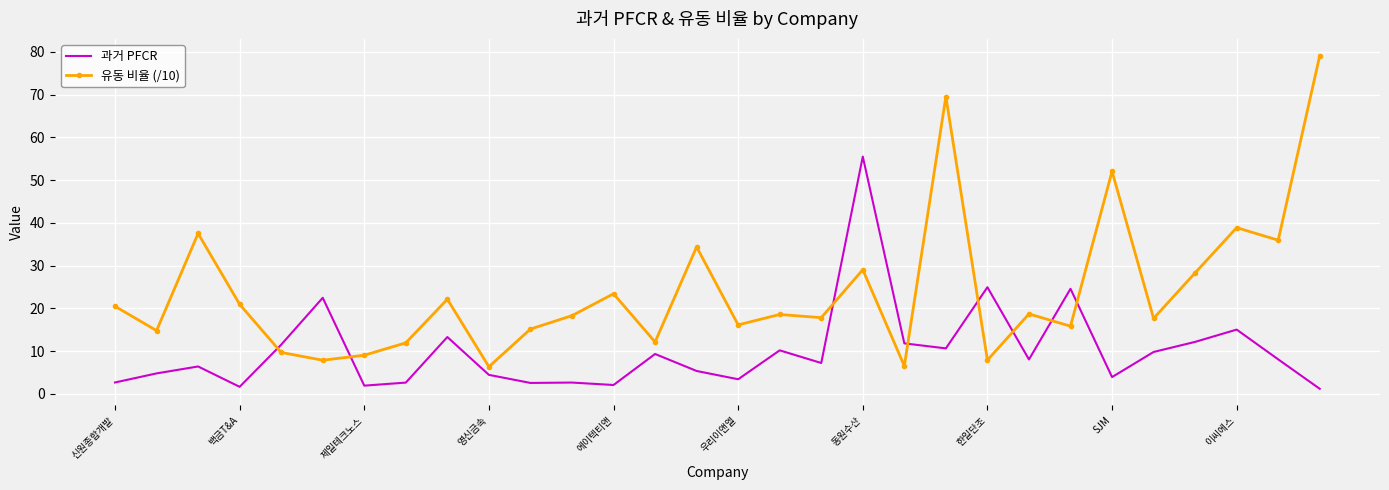

List the series in order of their peak value, highest first.

유동 비율 (/10), 과거 PFCR